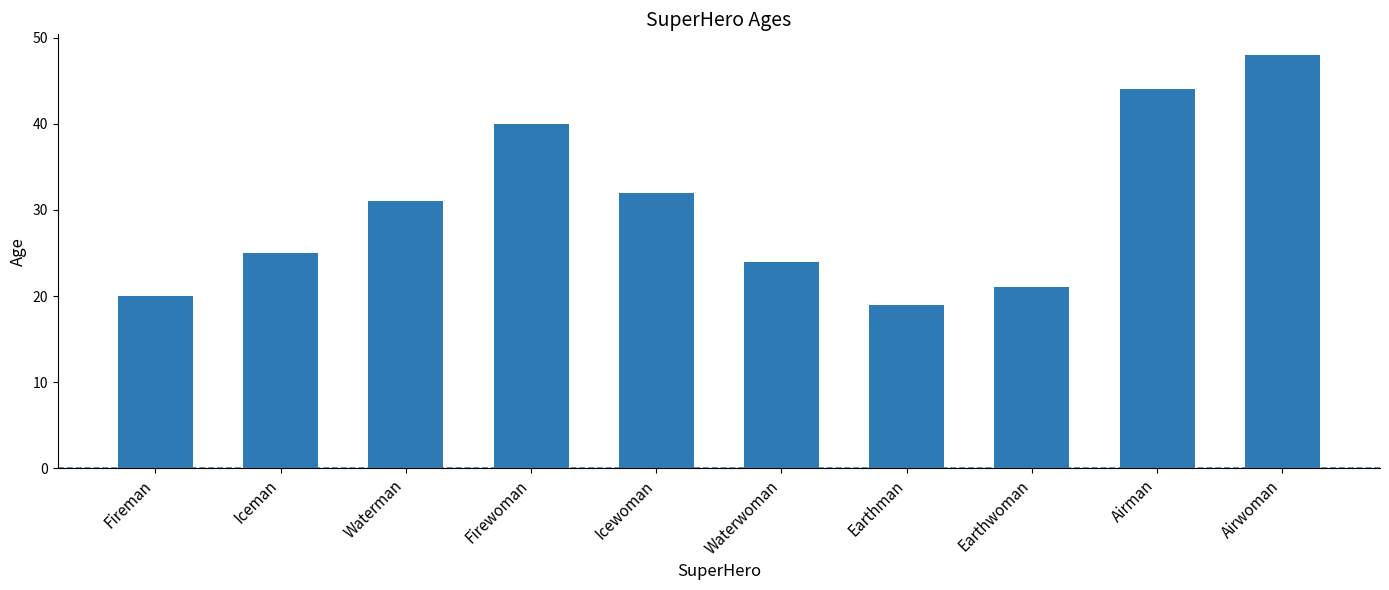

Reading left to right, list all the values displayed in this chart.

20	25	31	40	32	24	19	21	44	48